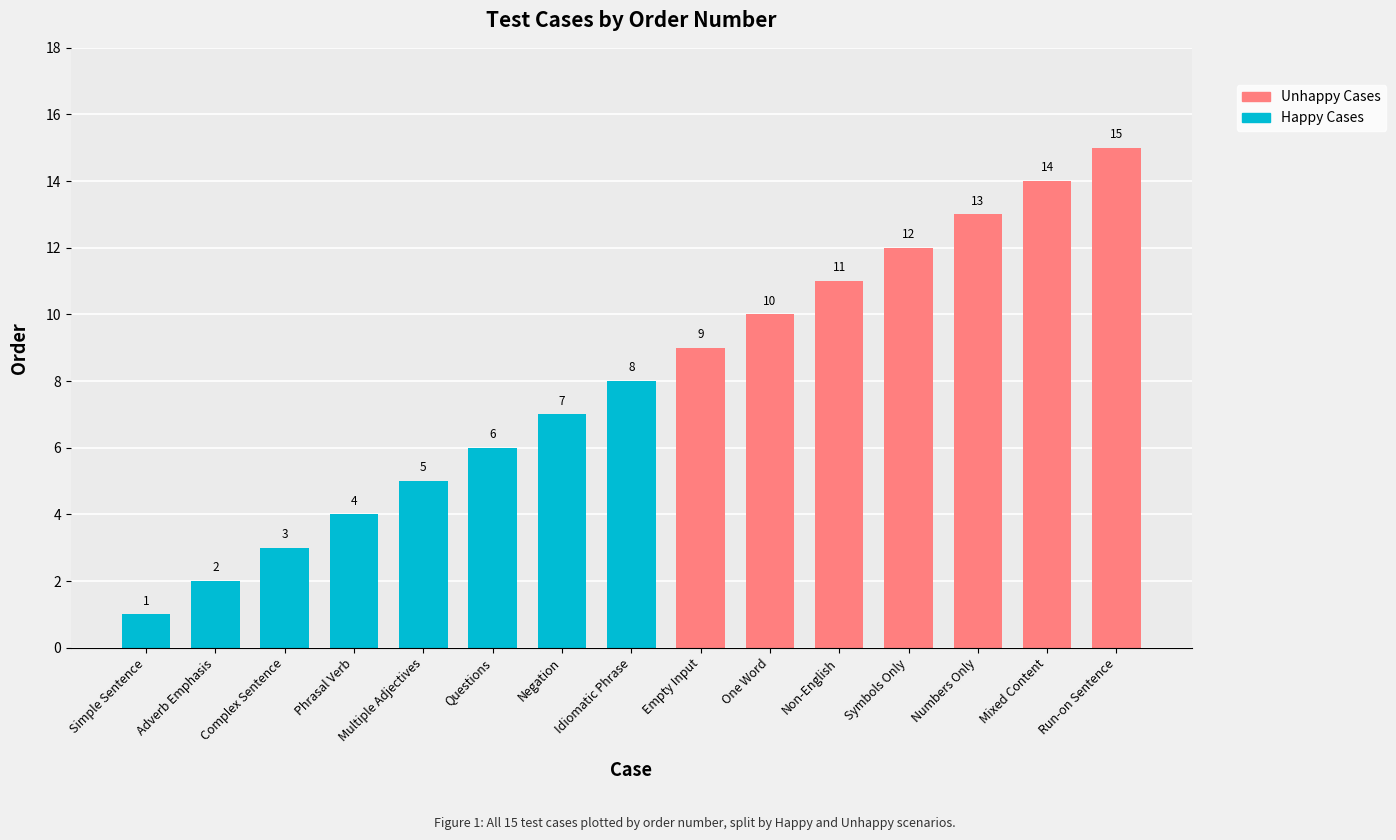

What is the total value across all series at Phrasal Verb?

4